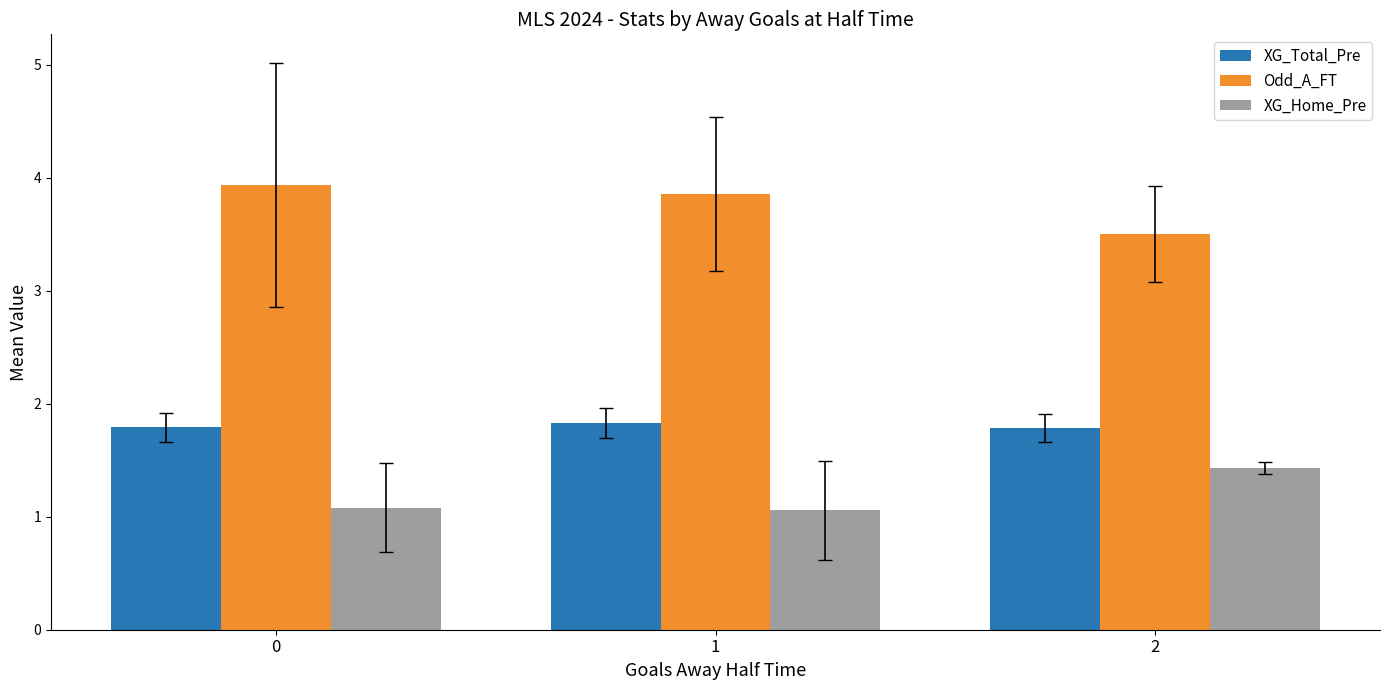

Which series has the largest total across all categories?

Odd_A_FT